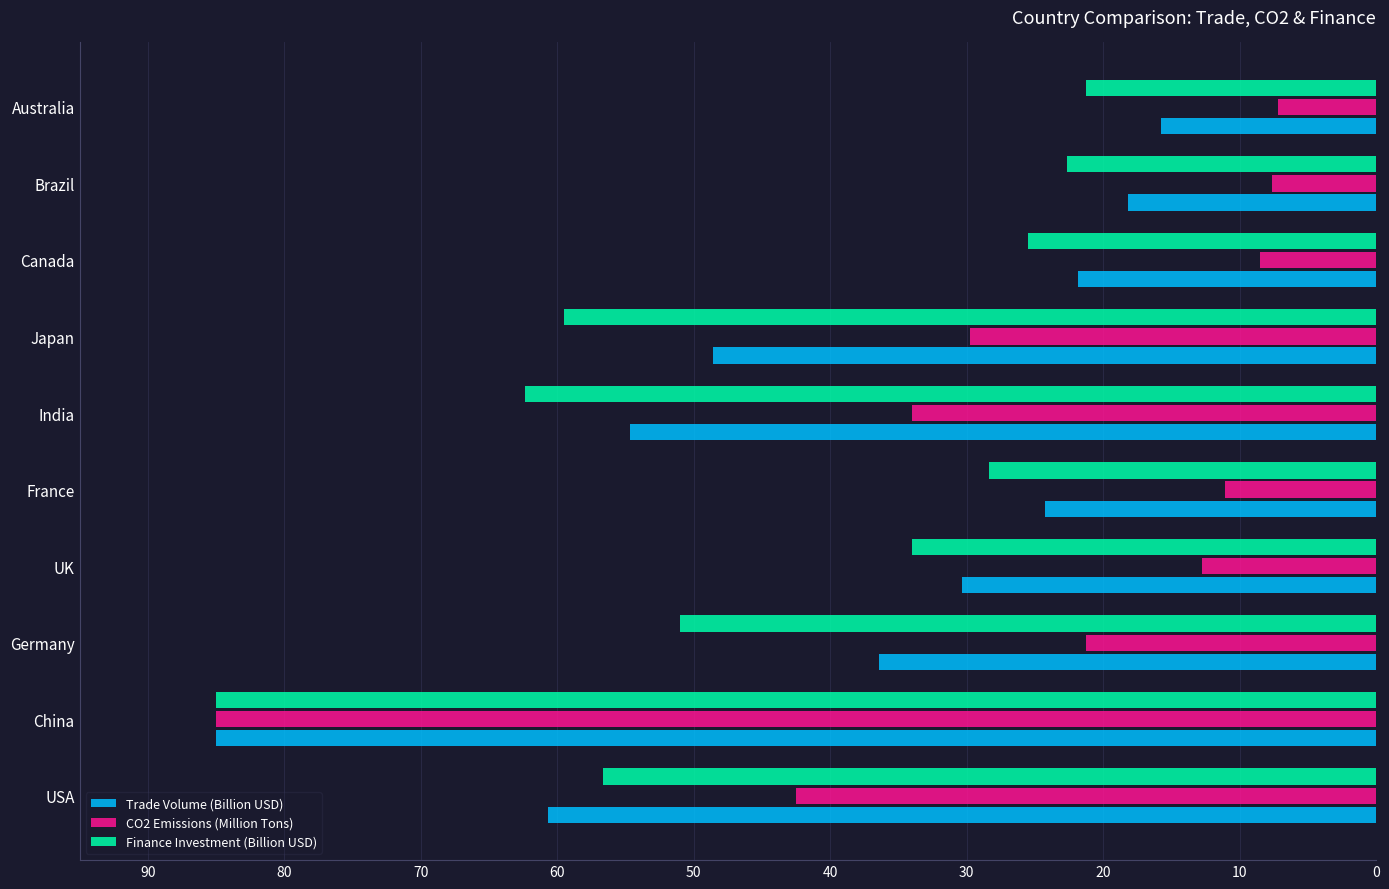

True or false: Trade Volume (Billion USD) has a value of 7.9 at Germany.

False